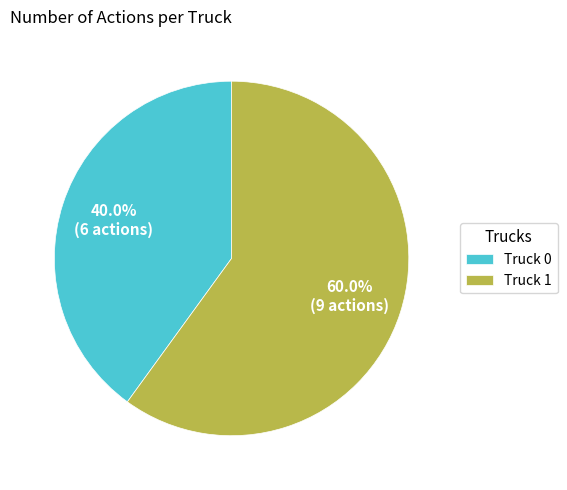

Which category accounts for the majority?

Truck 1